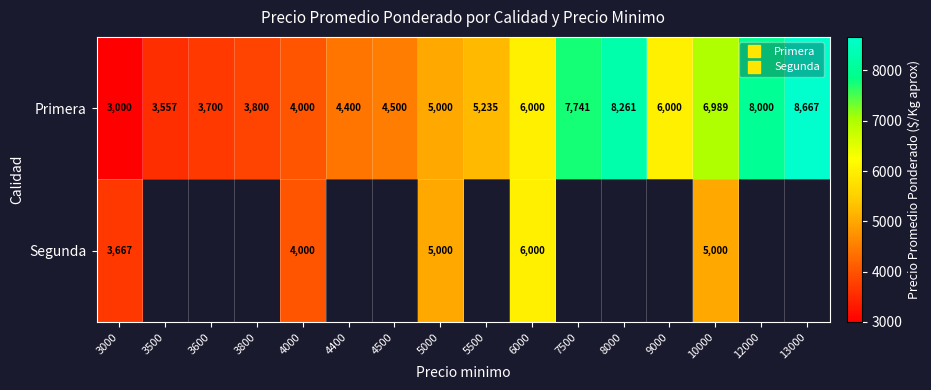

What value does the Segunda series have at 5000?

5000.0